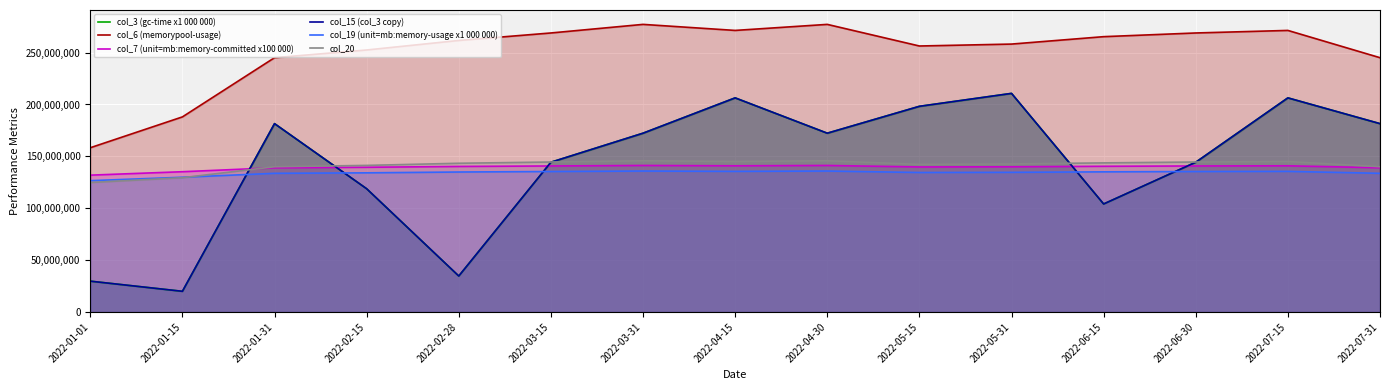

Which series has the largest range (max minus min)?

col_3 (gc-time x1 000 000)